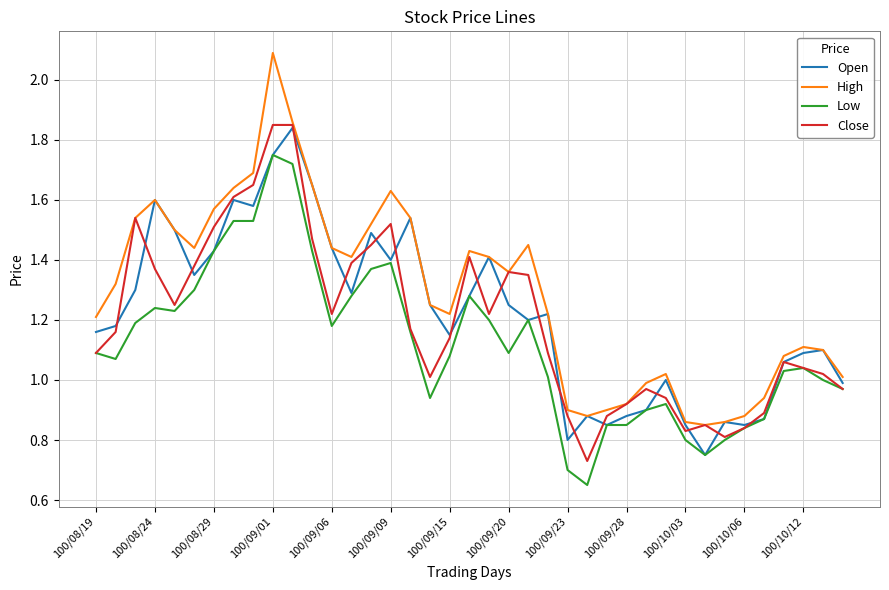

What is the sum of all High values?

50.3